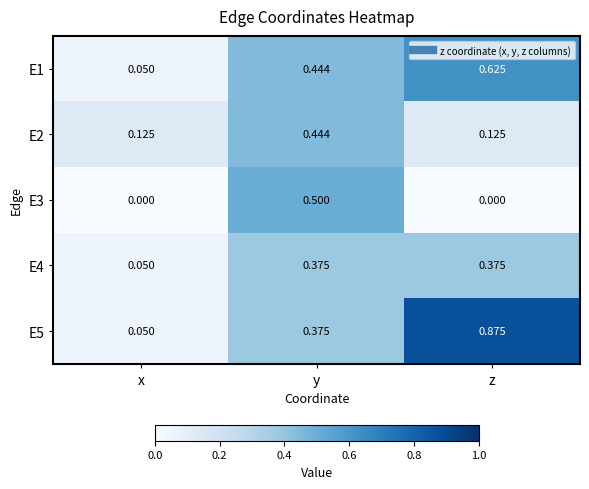

At which category is the sum across all series the highest?

y